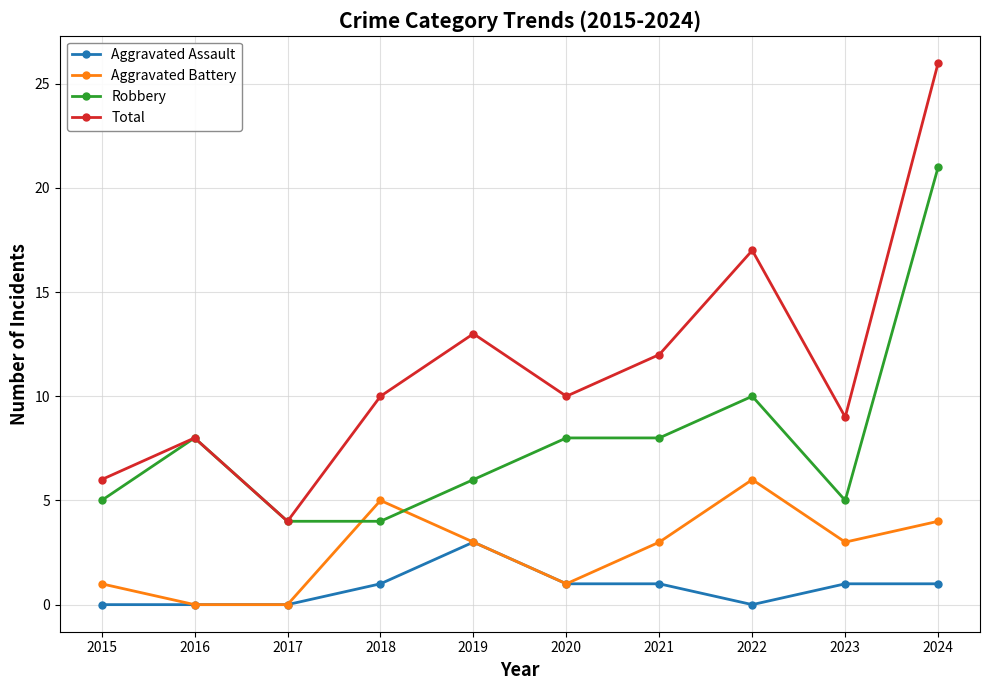

Is it true that Robbery equals 8 at 2020?

True